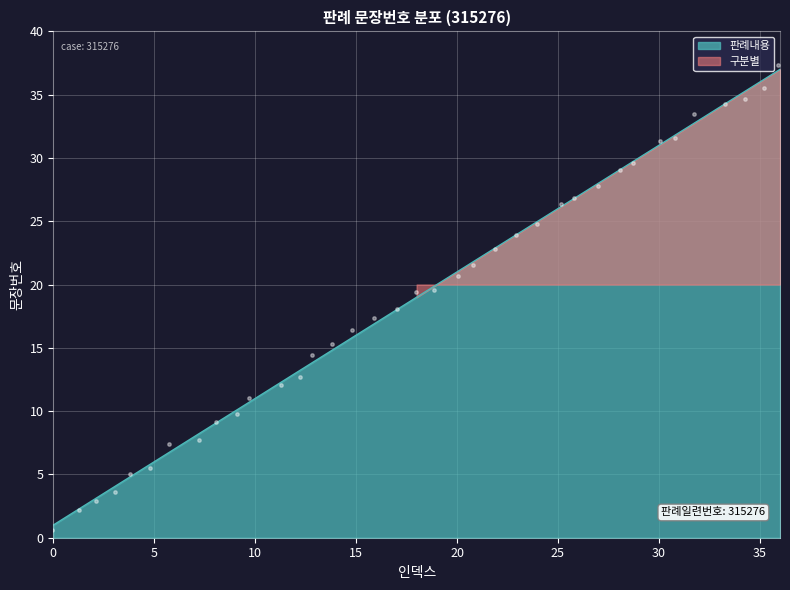

What is the change in value from 10 to 28?

+18